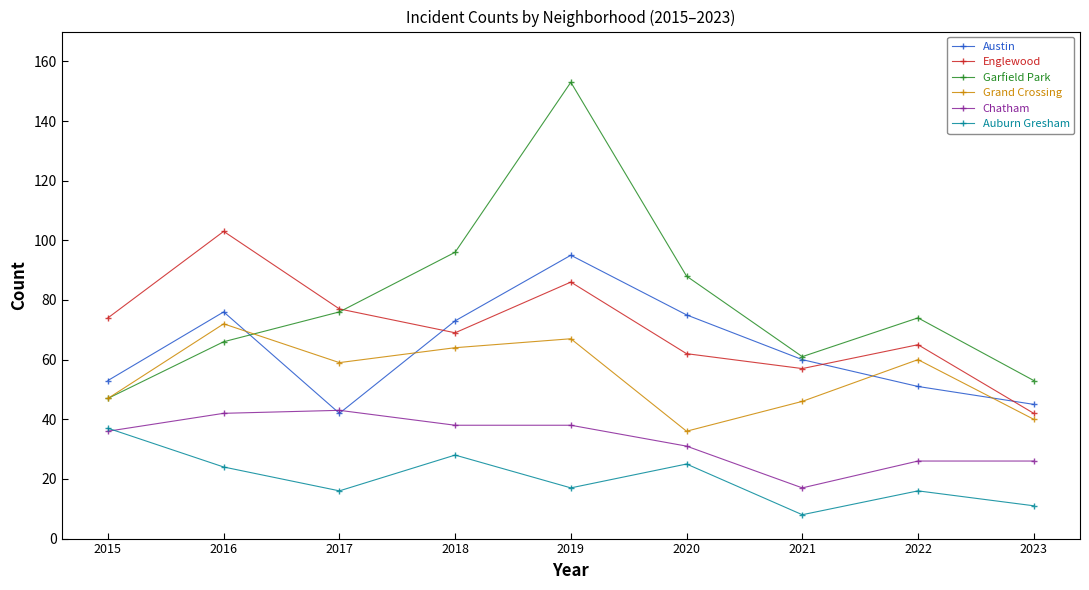

What is the greatest value displayed?

153